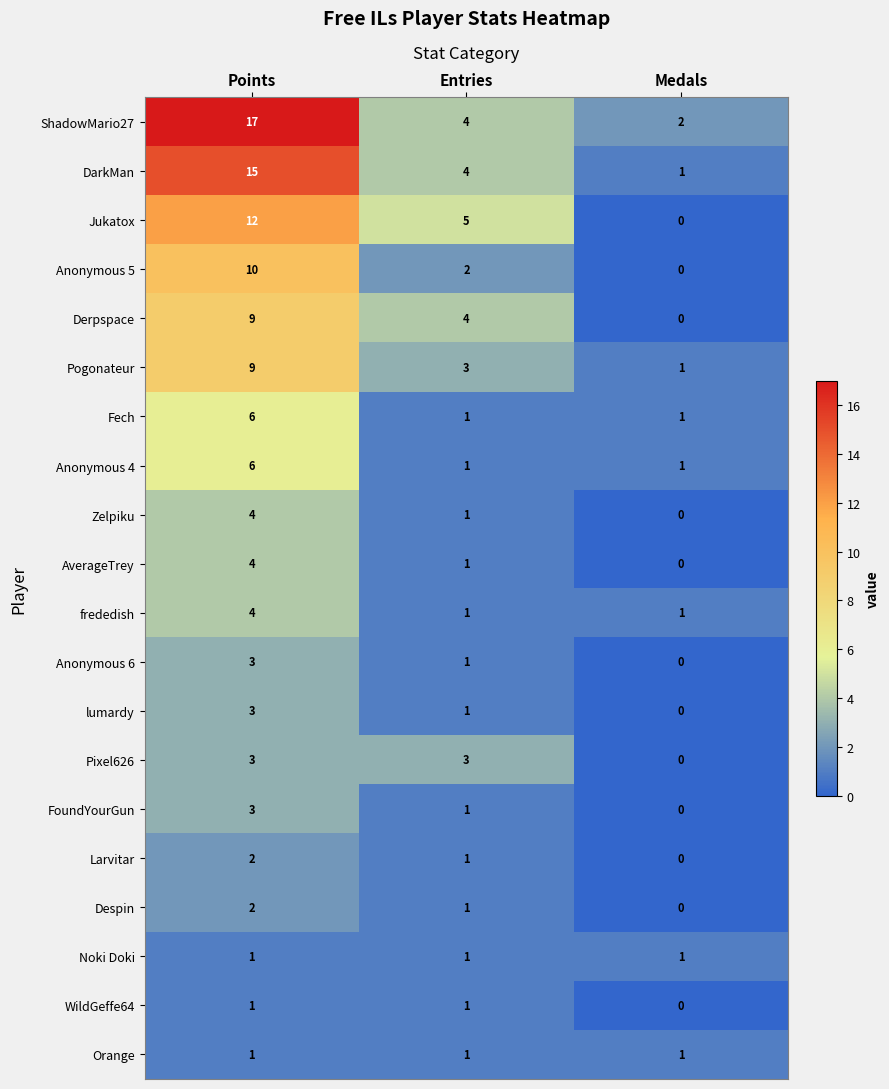

What is the difference between the Anonymous 4 values at Points and Entries?

5